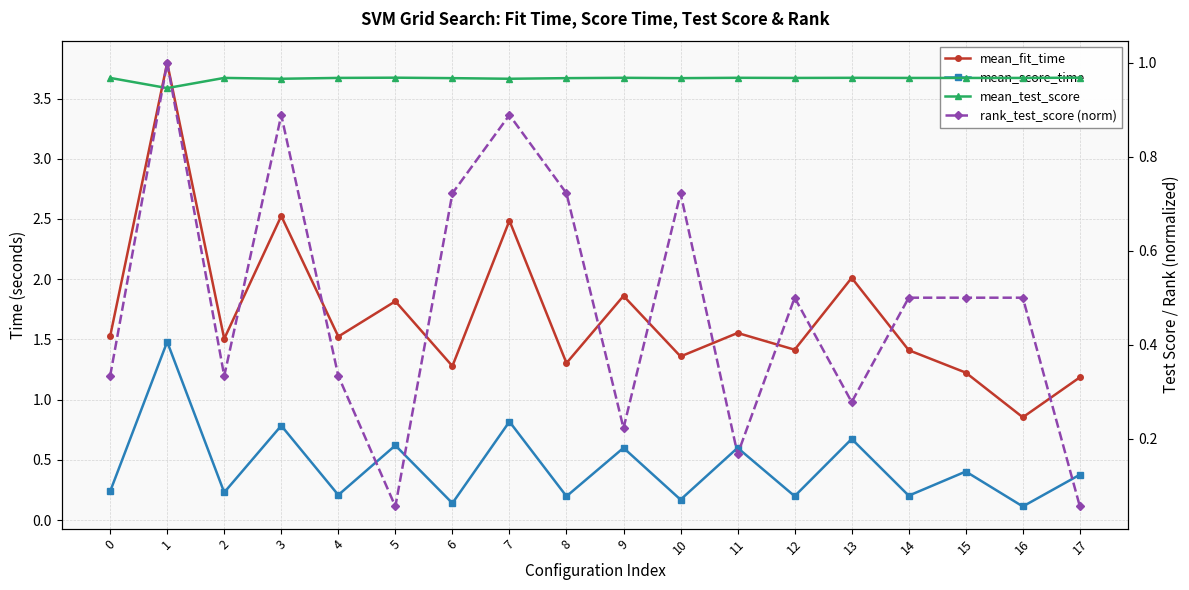

The mean_test_score series shows 1.3 at 0. True or false?

False